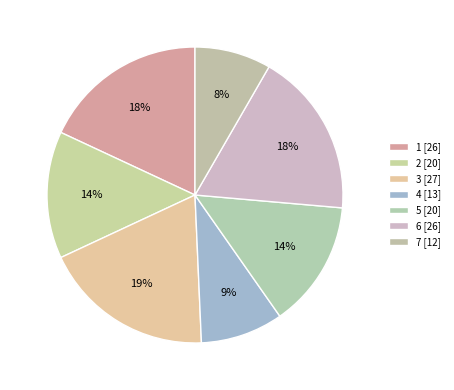

Which category has the biggest portion of the pie?

3